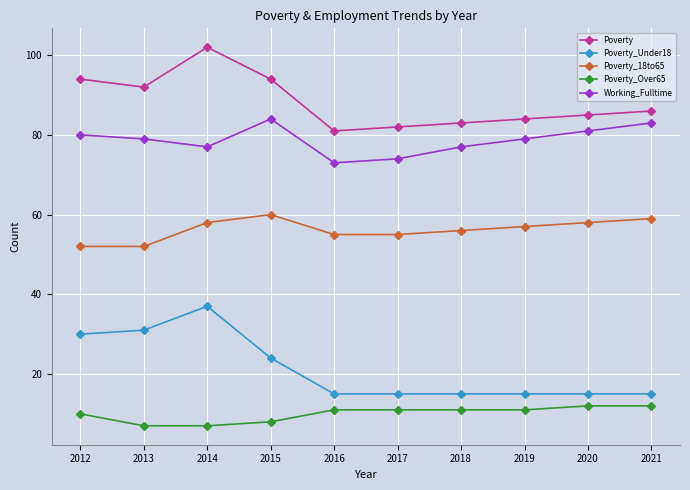

What is the value of the Poverty_Over65 point at the 9th from the left?

12